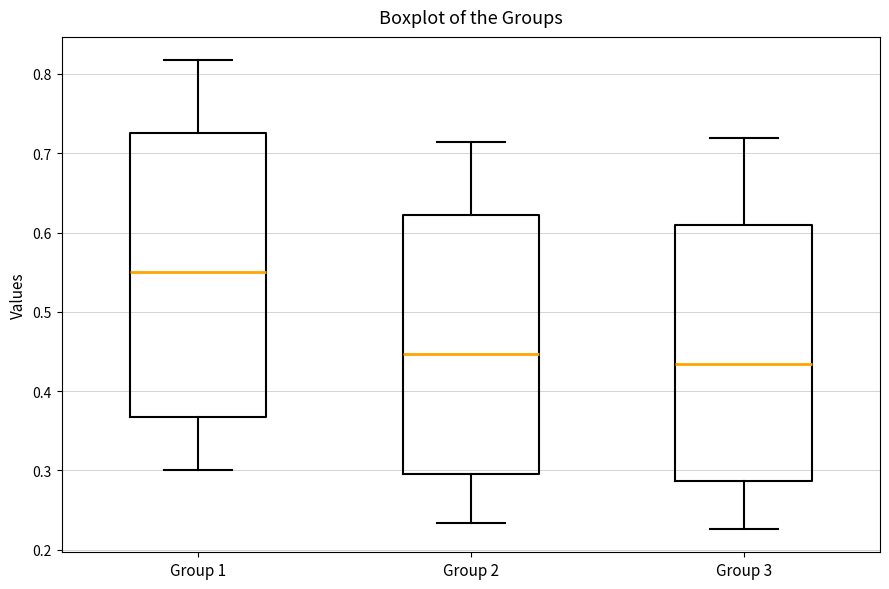

Comparing the boxes themselves (not the whiskers), which one is the tallest?

Group 1